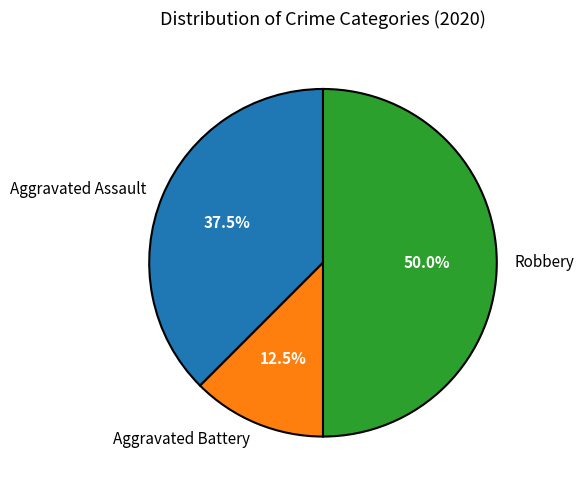

Is the sum of Robbery and Aggravated Battery greater than half?

Yes